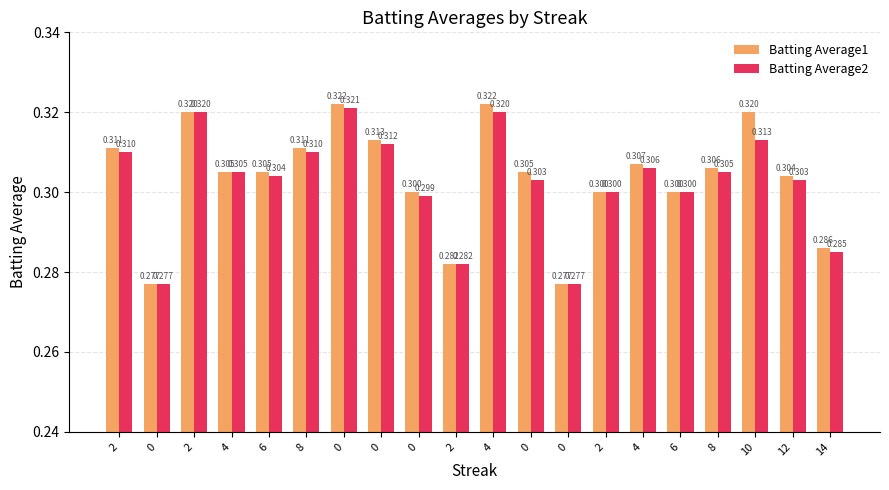

How many bars are there in each group?

2